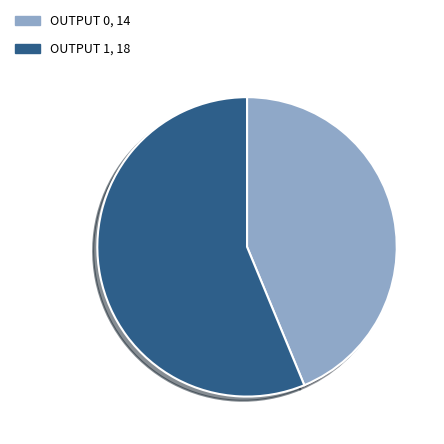

Is there any slice that represents more than half of the pie?

Yes